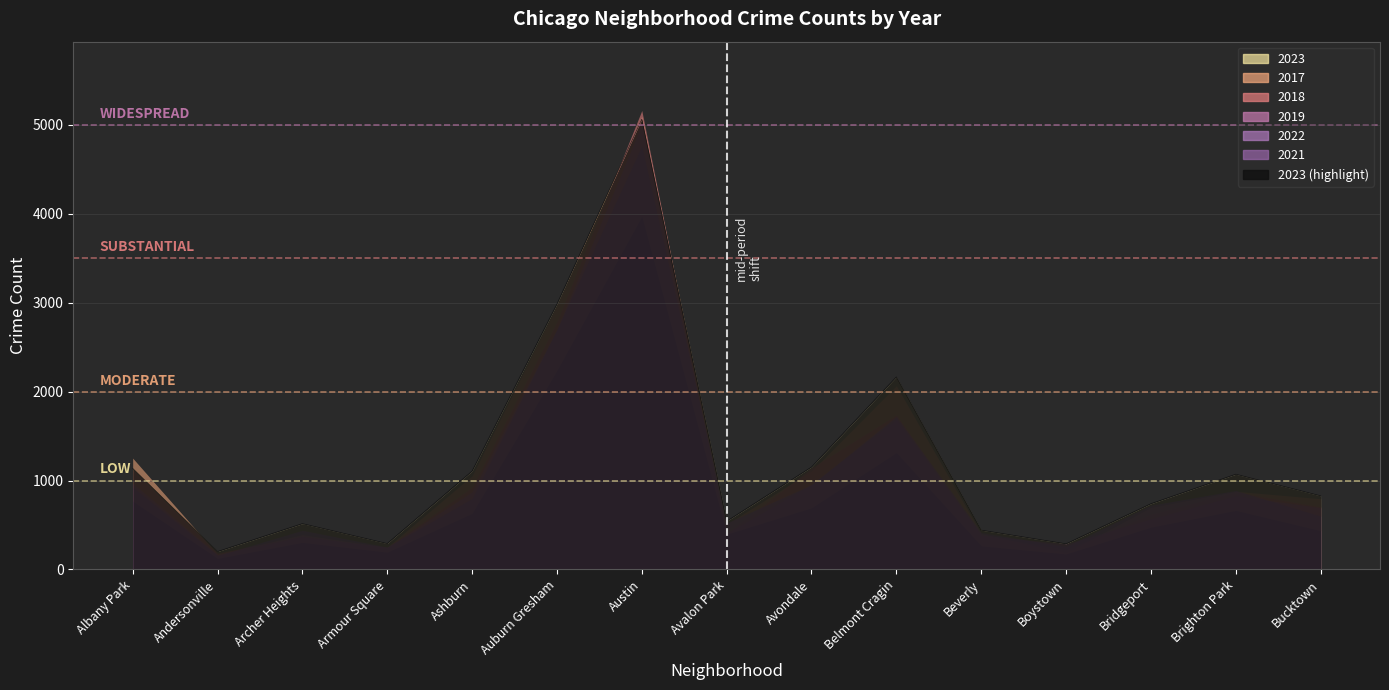

Is it true that 2018 equals 93 at Armour Square?

False